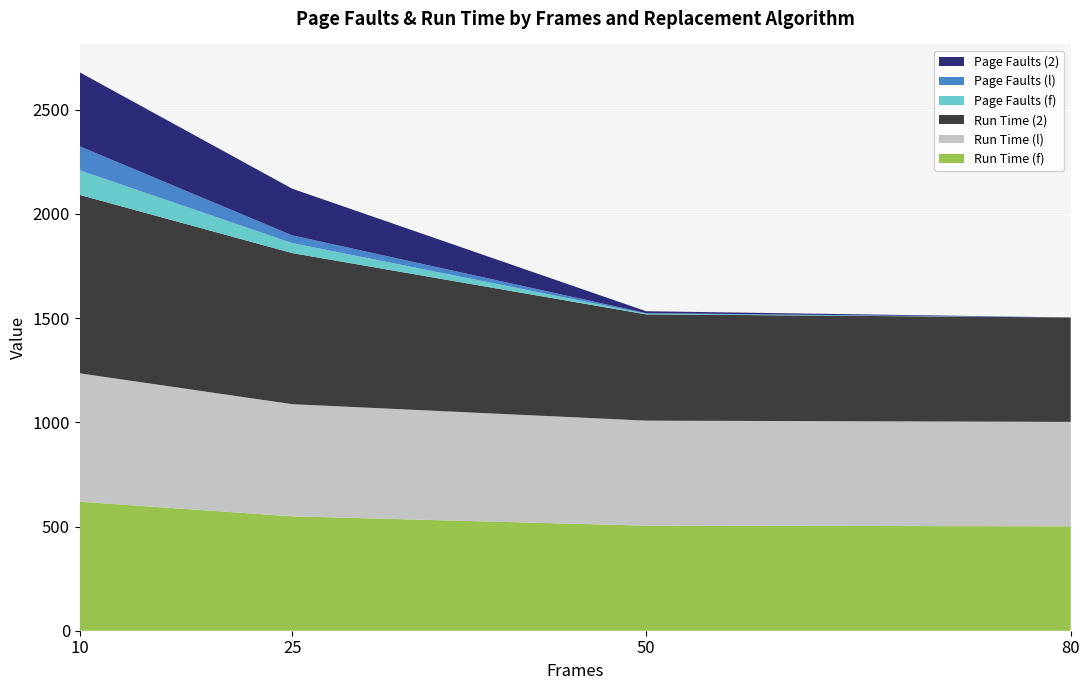

Reading left to right, what are all the values shown in this chart?

Page Faults (f): 10=118	25=48	50=3	80=0
Page Faults (l): 10=115	25=37	50=3	80=0
Page Faults (2): 10=355	25=224	50=9	80=0
Run Time (f): 10=619	25=549	50=504	80=501
Run Time (l): 10=616	25=538	50=504	80=501
Run Time (2): 10=856	25=725	50=510	80=501